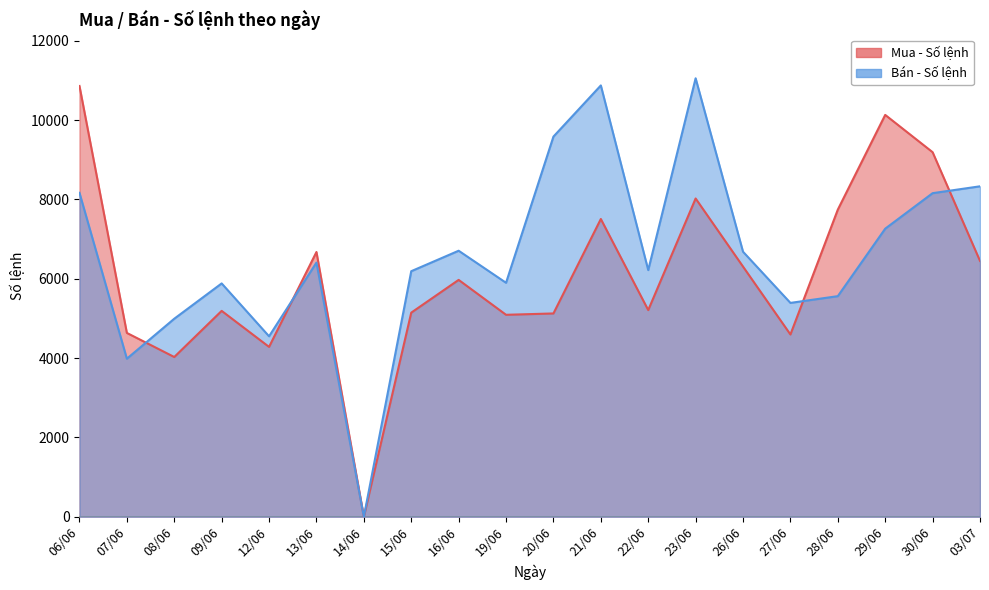

How many values in the Mua - Số lệnh series exceed 5971?

9